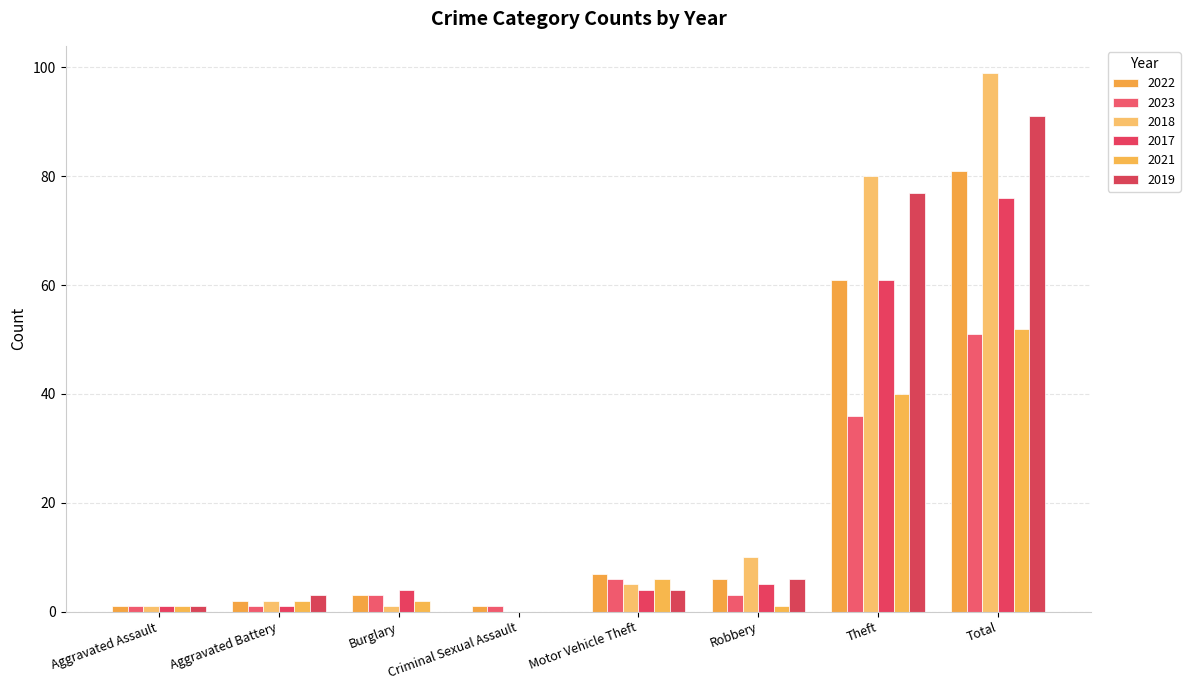

What is the total value across all series at Aggravated Battery?

11